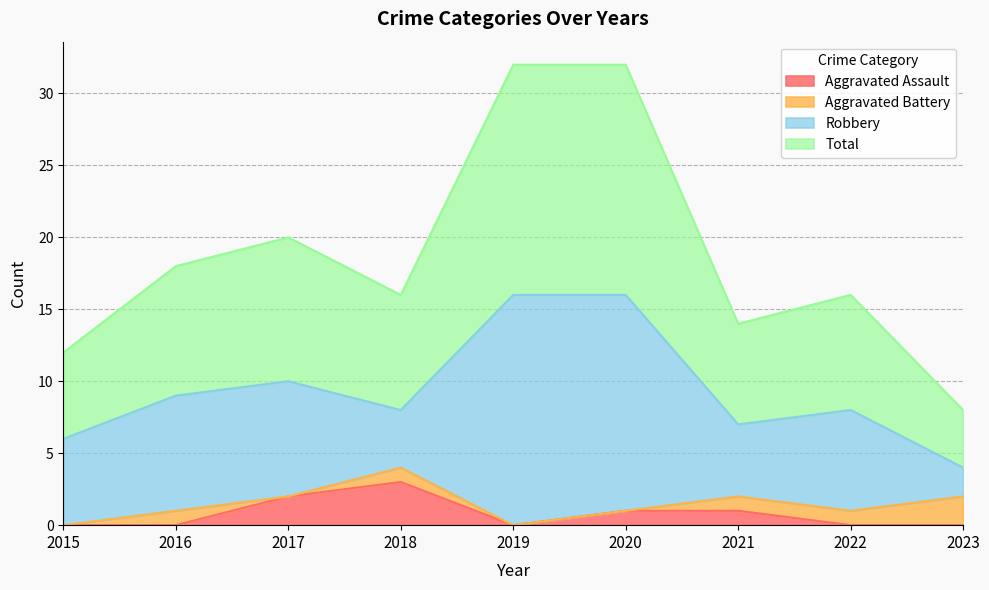

Between 2017 and 2019, which series saw the biggest shift?

Total